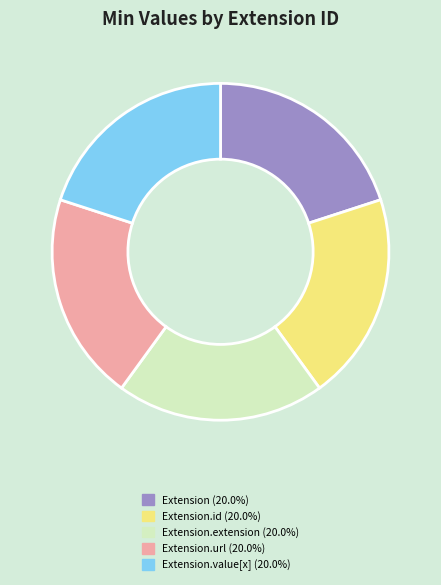

Does any single category account for the majority?

No